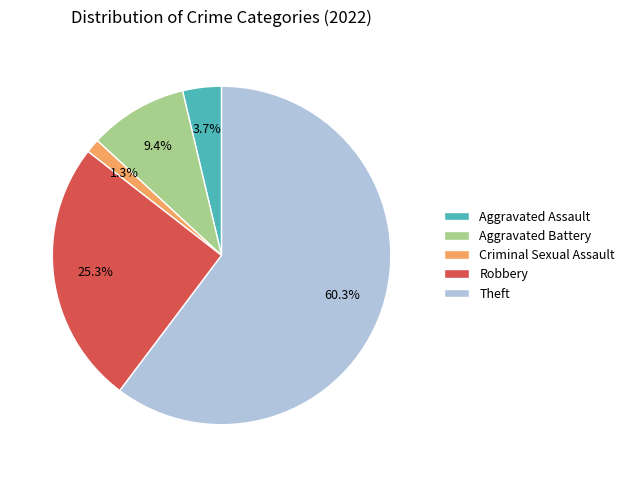

Which slice is the smallest?

Criminal Sexual Assault